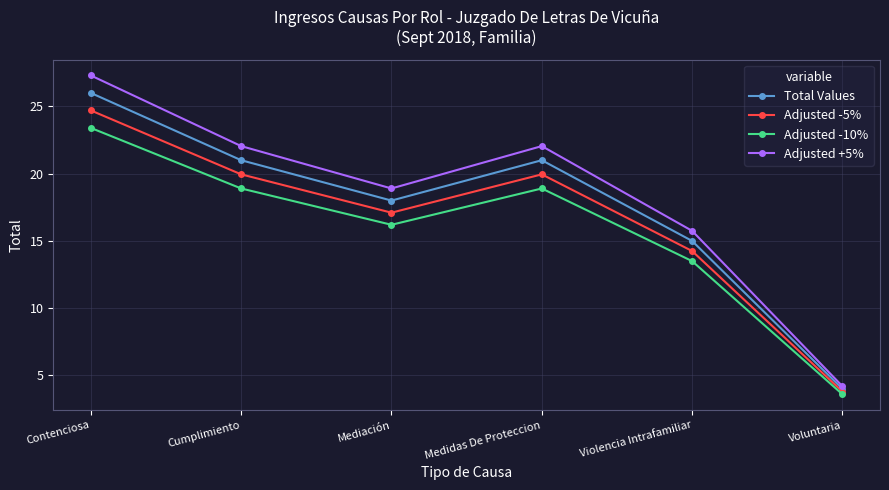

At which category does Adjusted -10% reach its first local valley?

Mediación